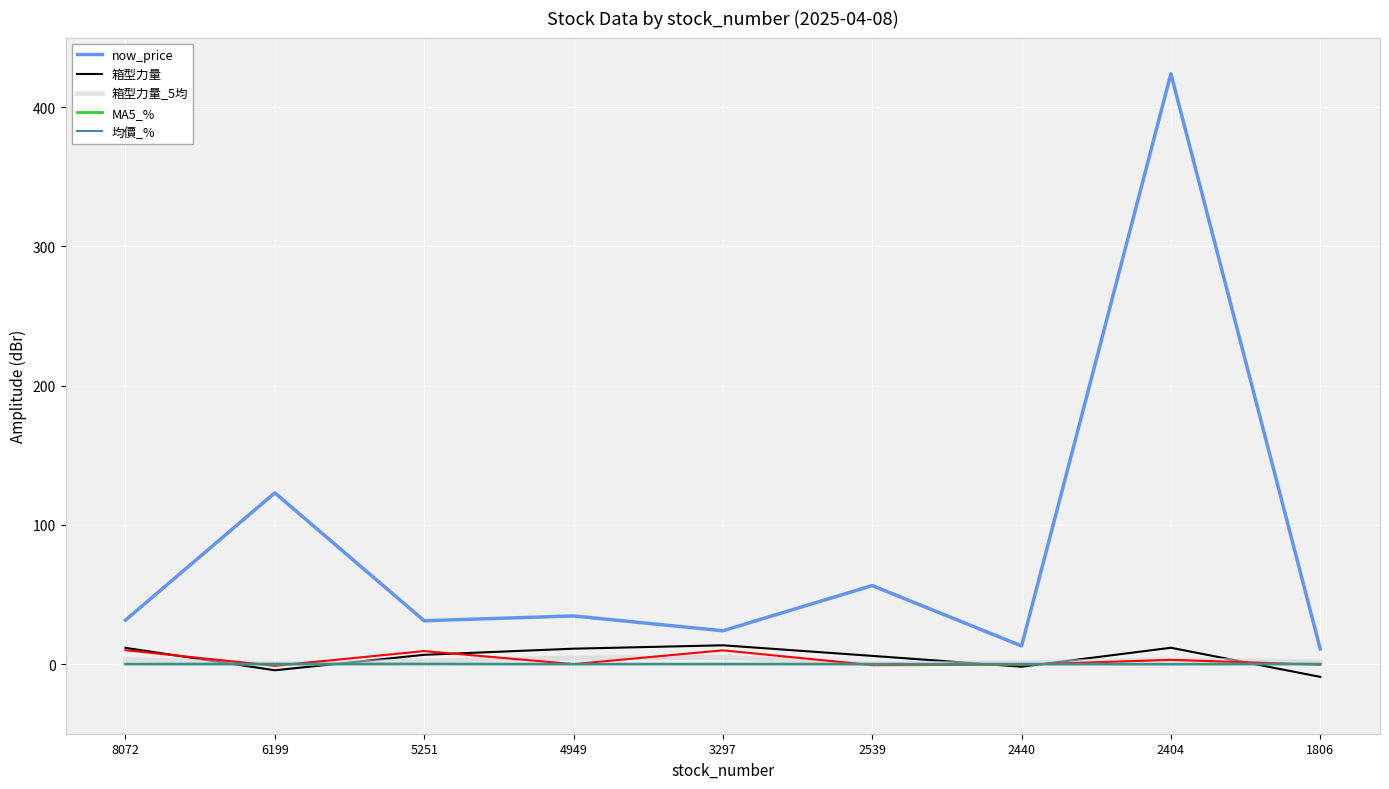

Reading left to right, extract all data points from this chart.

now_price: 31.6	123.0	31.1	34.6	23.9	56.4	13.1	424.0	10.9
箱型力量: 11.7	-4.4	6.7	11.1	13.5	5.9	-1.9	11.7	-9.2
箱型力量_5均: 3.6	0.1	2.3	4.4	4.8	0.2	0.9	3.3	1.4
MA5_%: 0.1	-0.1	0.1	-0.1	0.1	-0.0	-0.1	-0.0	0.1
均價_%: 0.0	0.1	0.1	0.1	0.0	0.1	0.1	0.0	0.1